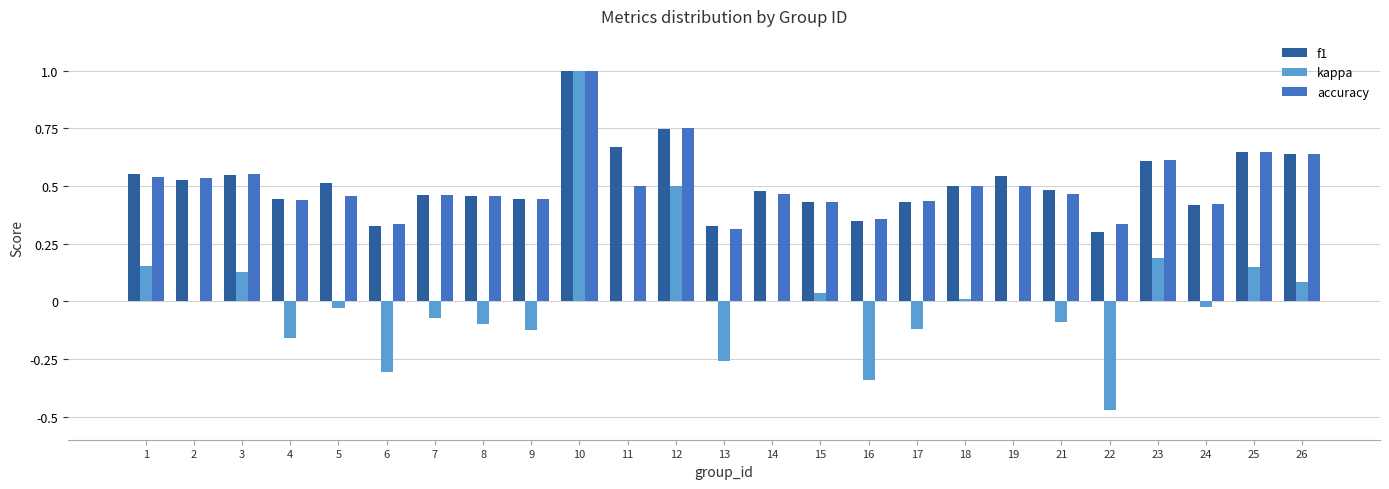

At which label does kappa reach its peak?

10